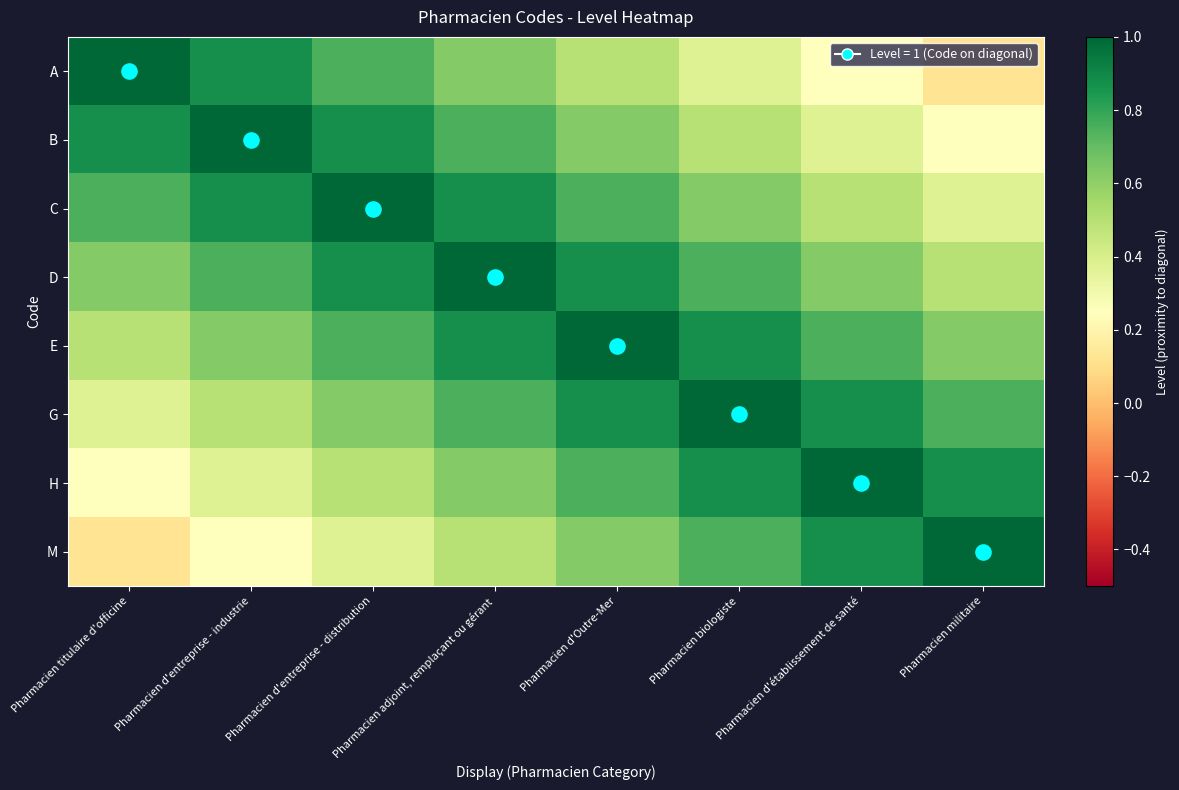

What is the difference between the highest and lowest values at Pharmacien adjoint, remplaçant ou gérant?

0.5